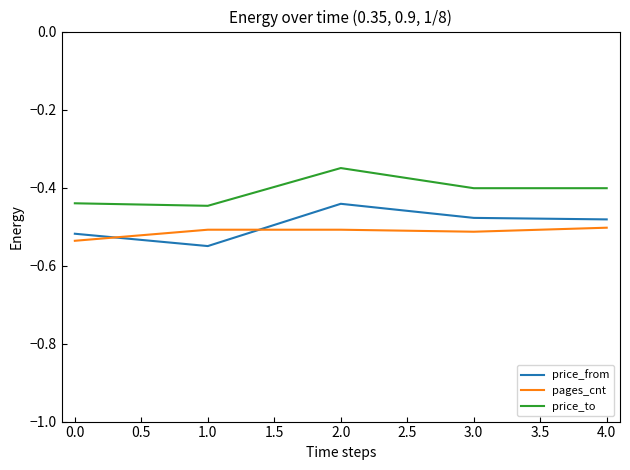

Is the value of price_to at 2.0 greater than the value of price_from at 0.0?

Yes